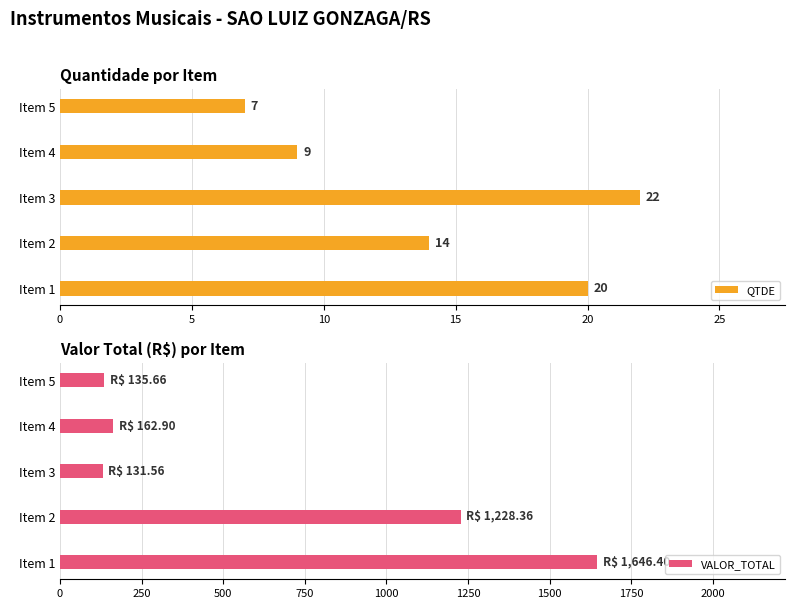

The value of QTDE at Item 3 is 22. True or false?

True